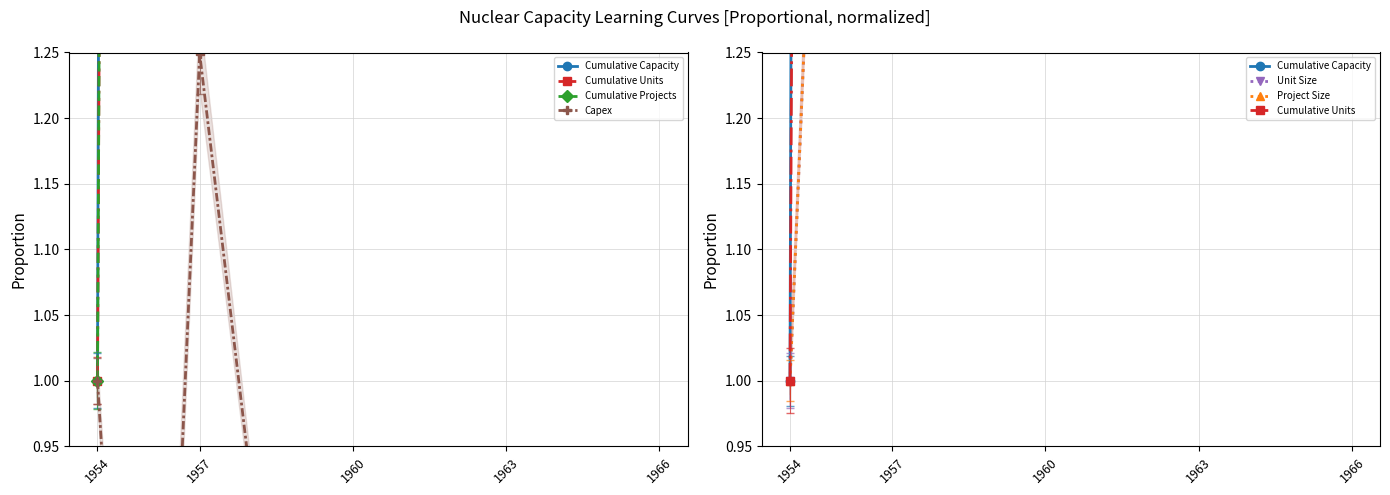

Reading left to right, what are all the values shown in this chart?

Cumulative Capacity: 1.0	14.9	45.5	53.2	69.5	86.3	111.8	134.8	163.5	210.0	264.5	380.4
Cumulative Units: 1.0	9.0	22.0	27.0	34.0	45.0	52.0	60.0	65.0	74.0	82.0	96.0
Cumulative Projects: 1.0	9.0	22.0	27.0	31.0	42.0	49.0	55.0	60.0	68.0	74.0	87.0
Capex: 1.0	0.4	1.2	0.9	0.4	0.6	0.5	0.5	0.3	0.3	0.2	0.2
Unit Size: 1.0	1.9	2.4	1.5	2.3	1.5	3.6	2.9	5.7	5.2	6.8	8.3
Project Size: 1.0	1.9	2.4	1.5	3.9	1.5	3.6	3.7	5.7	5.7	9.1	9.5